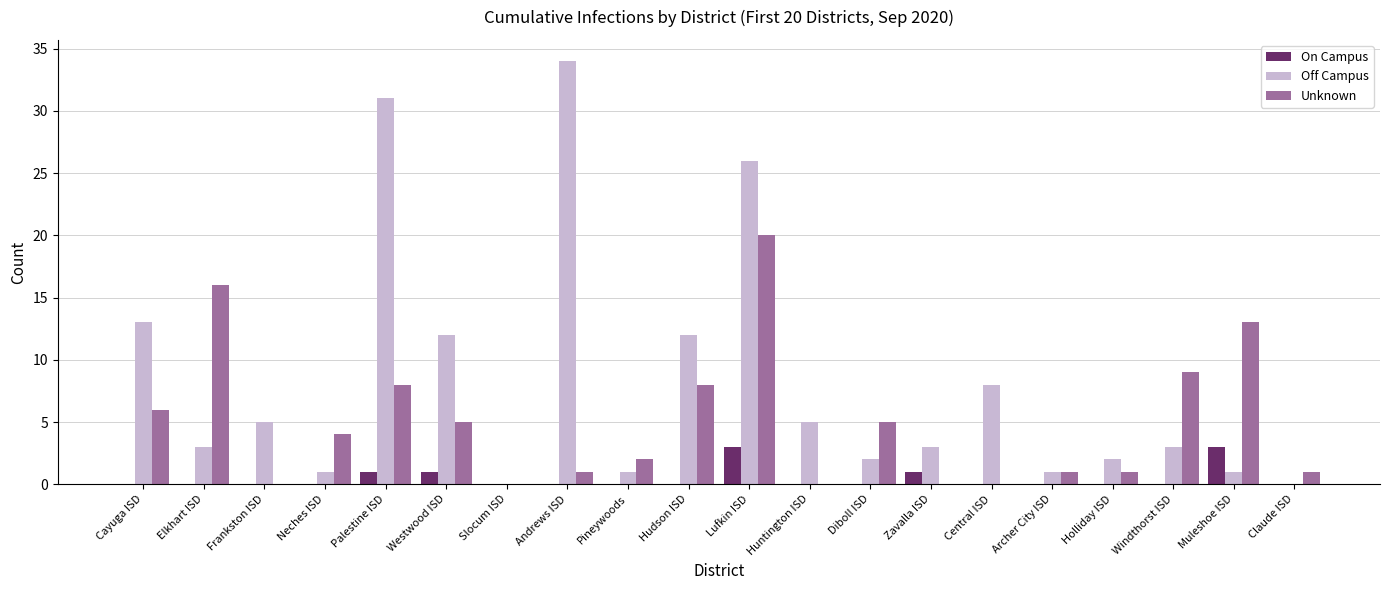

What is the maximum value for On Campus?

3